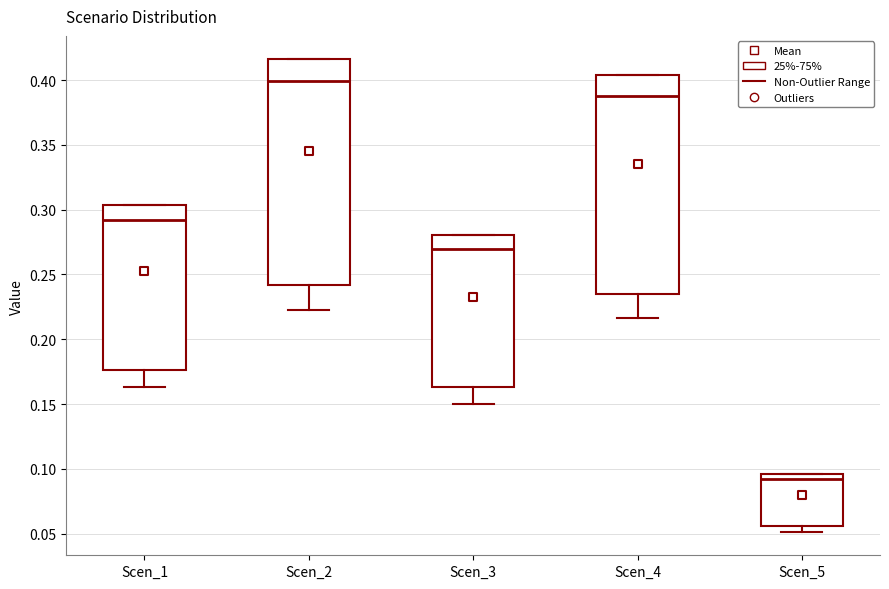

Reading left to right, transcribe this box plot: for each box, give where its median line is, the range the box spans, and where its two whiskers end, as read against the y-axis. The values are not printed on the chart, so give them approximately, as read against the axis.

Scen_1: median 0.290, box 0.175 to 0.305, whiskers 0.165 to 0.305
Scen_2: median 0.400, box 0.240 to 0.415, whiskers 0.225 to 0.415
Scen_3: median 0.270, box 0.165 to 0.280, whiskers 0.150 to 0.280
Scen_4: median 0.390, box 0.235 to 0.405, whiskers 0.215 to 0.405
Scen_5: median 0.090, box 0.055 to 0.095, whiskers 0.050 to 0.095